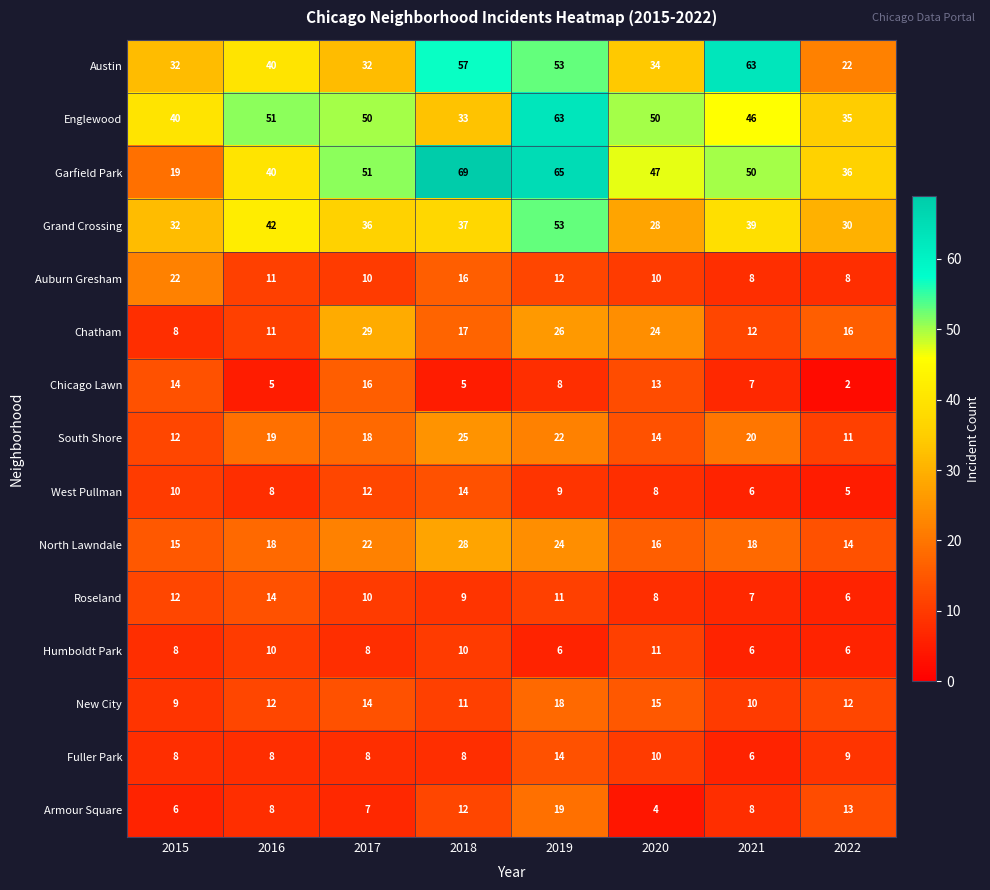

What is the maximum value shown in the chart?

69